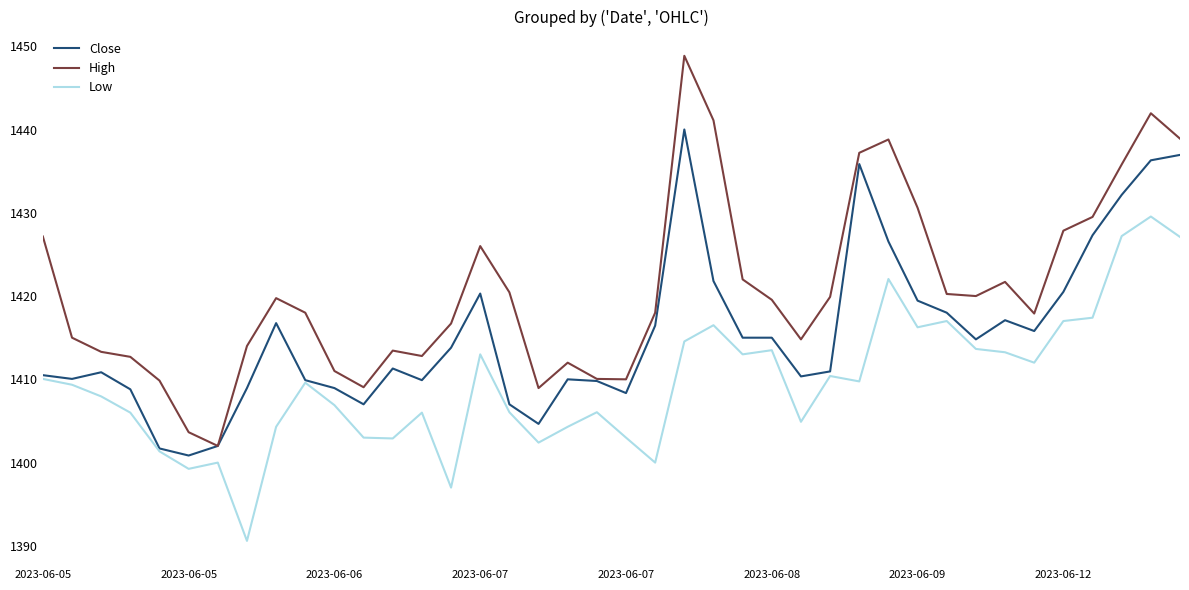

What is the maximum value shown in the chart?

1448.8